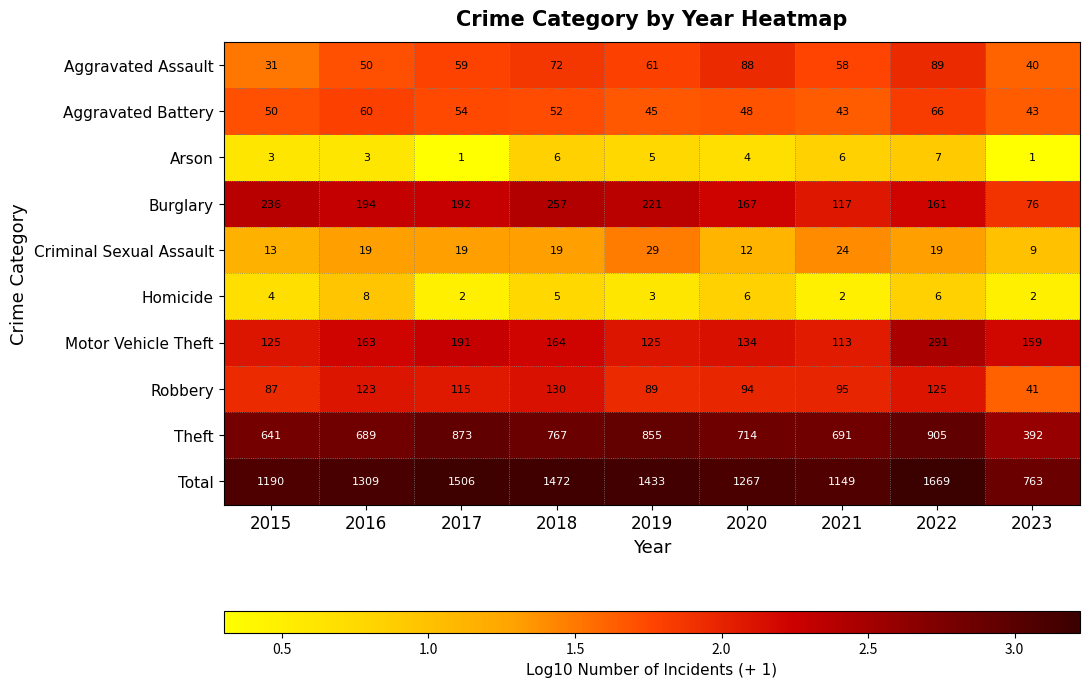

Which series changed the most between 2022 and 2023?

Total